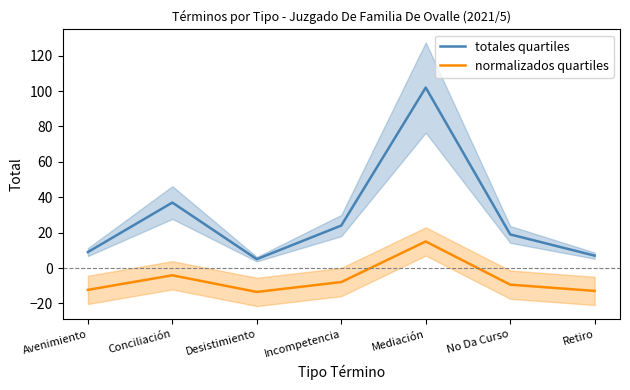

Reading left to right, what are all the values shown in this chart?

totales quartiles: 9.0	37.0	5.0	24.0	102.0	19.0	7.0
normalizados quartiles: -12.4	-4.1	-13.5	-7.9	15.0	-9.4	-12.9